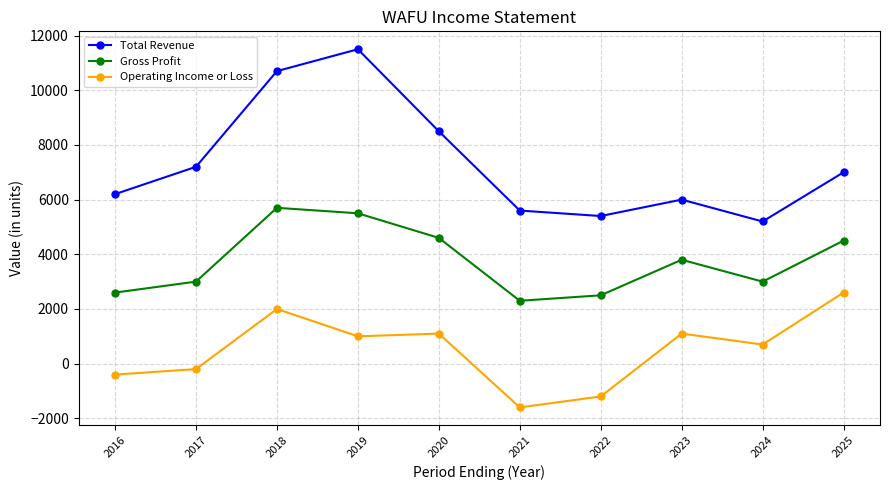

The Gross Profit series shows 3000 at 2017. True or false?

True